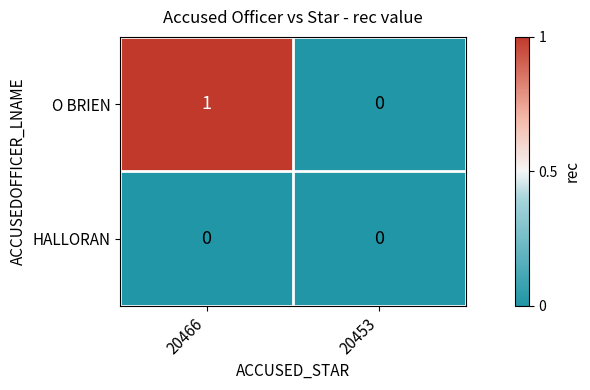

How many distinct data groups are displayed?

2